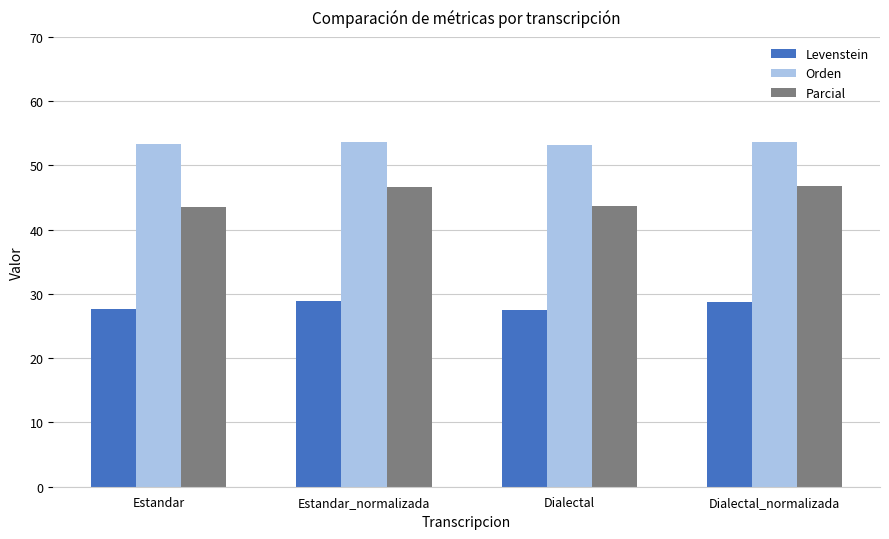

What is the maximum value shown in the chart?

53.7